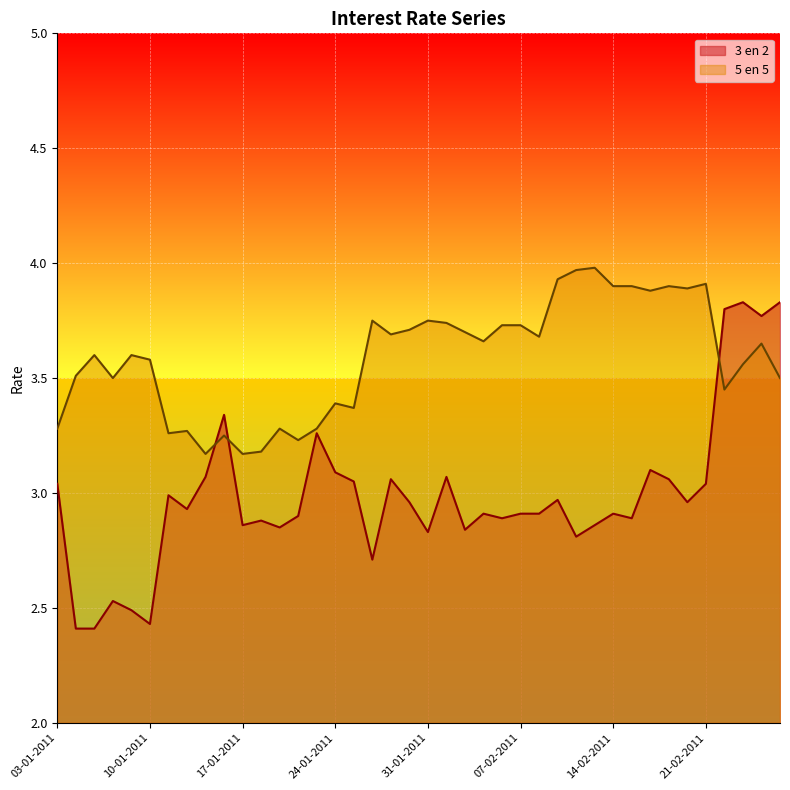

After their last crossing, which series has the higher values: 3 en 2 or 5 en 5?

3 en 2